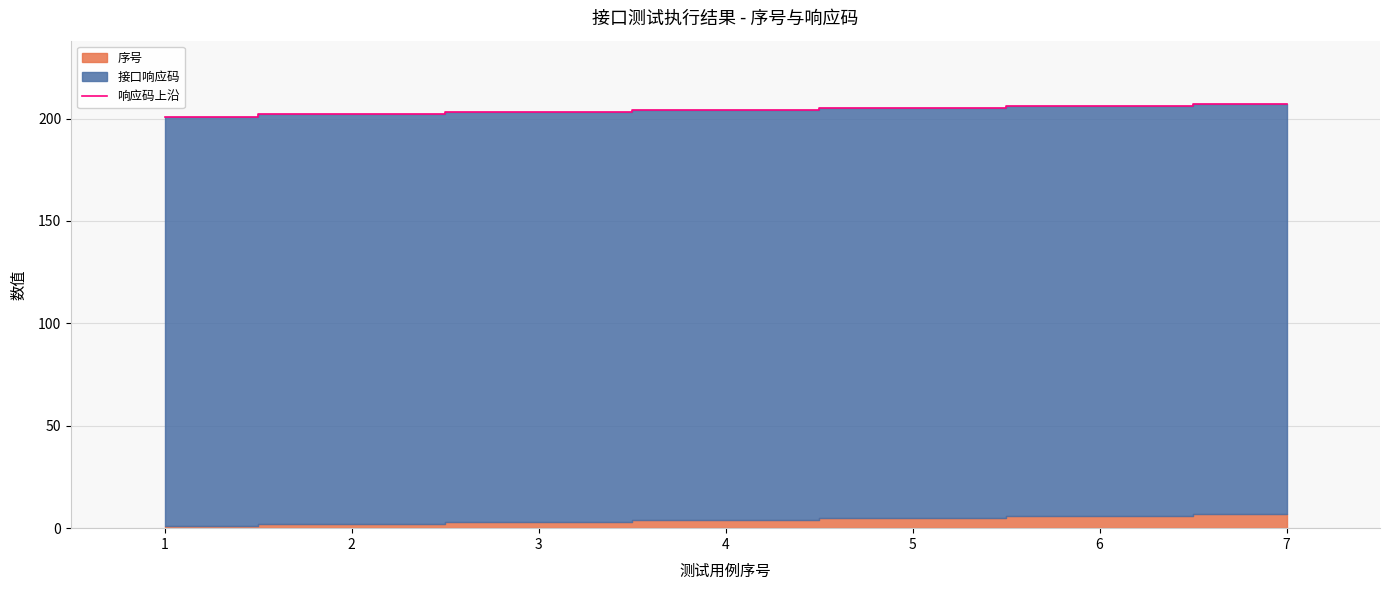

True or false: the data has more than 0 interior local peaks.

False